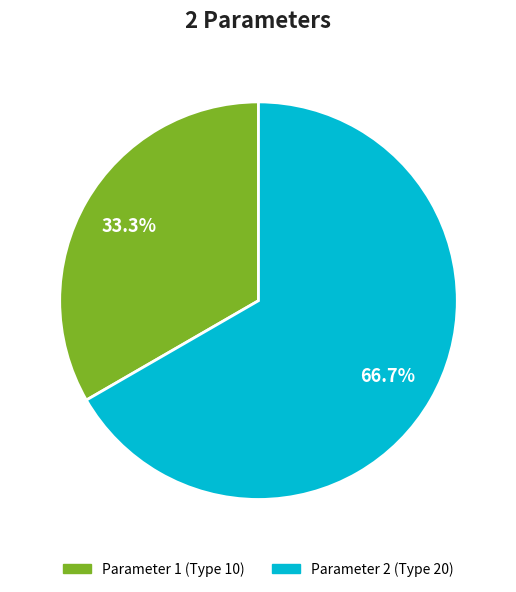

How many segments does this pie chart have?

2